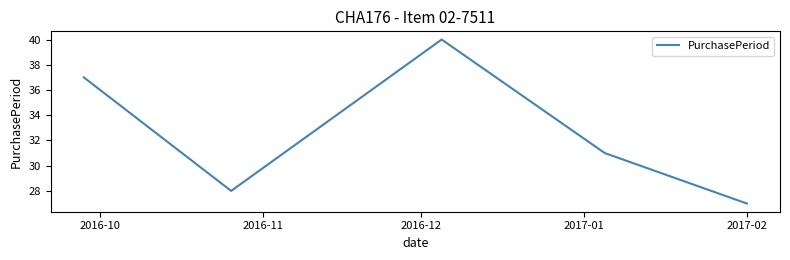

What is the difference between the maximum and second lowest values?

12